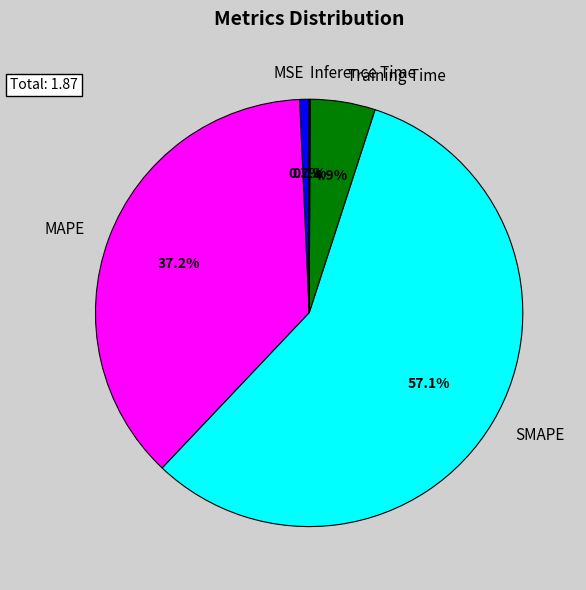

Which category accounts for the majority?

SMAPE